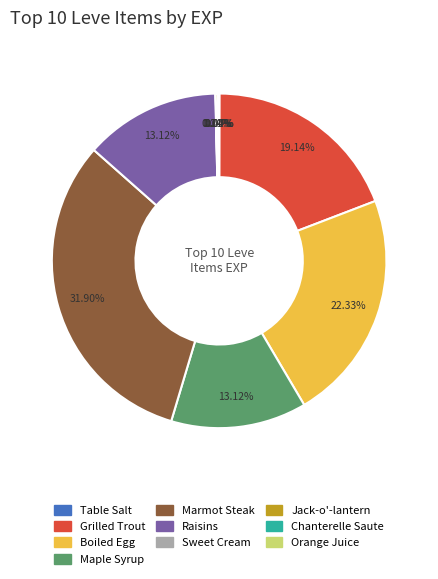

Is there any slice that represents more than half of the pie?

No